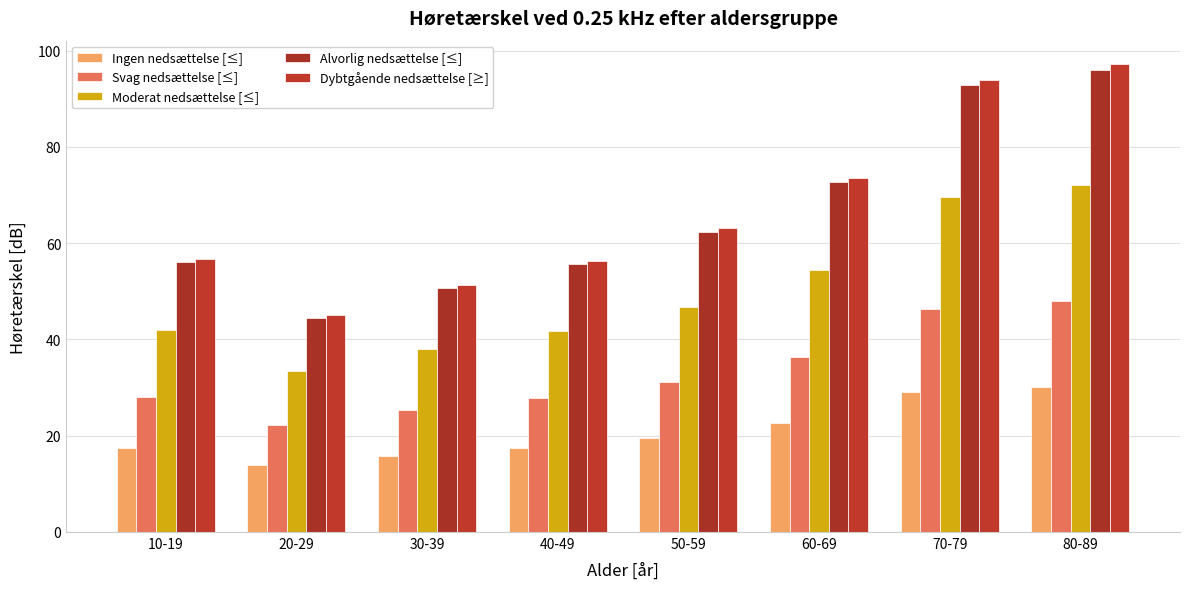

Reading right to left, extract all data points from this chart.

Ingen nedsættelse [≤]: 30.0	29.0	22.7	19.5	17.4	15.8	13.9	17.5
Svag nedsættelse [≤]: 48.0	46.4	36.3	31.2	27.8	25.3	22.2	28.0
Moderat nedsættelse [≤]: 72.0	69.6	54.5	46.8	41.8	37.9	33.4	42.0
Alvorlig nedsættelse [≤]: 96.0	92.8	72.6	62.4	55.7	50.6	44.5	56.0
Dybtgående nedsættelse [≥]: 97.2	94.0	73.5	63.2	56.4	51.2	45.0	56.7